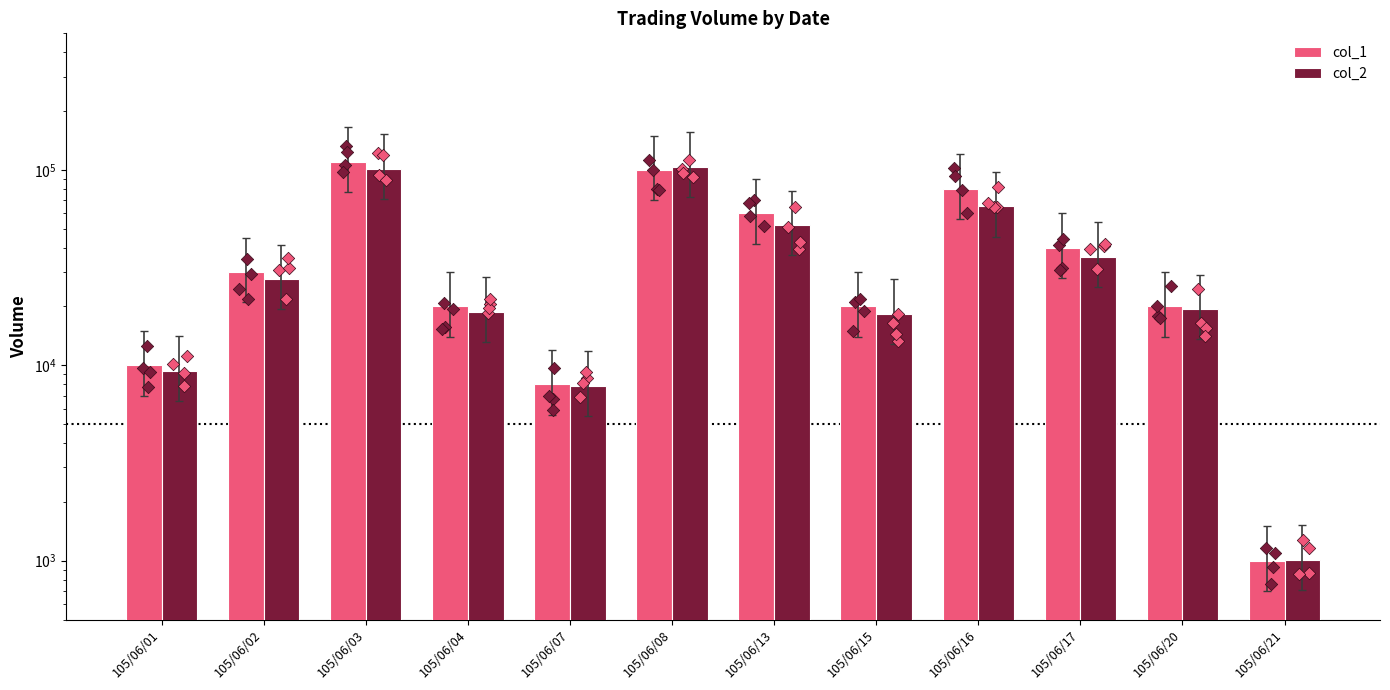

Is the value of col_1 at 105/06/04 greater than the value of col_2 at 105/06/07?

Yes